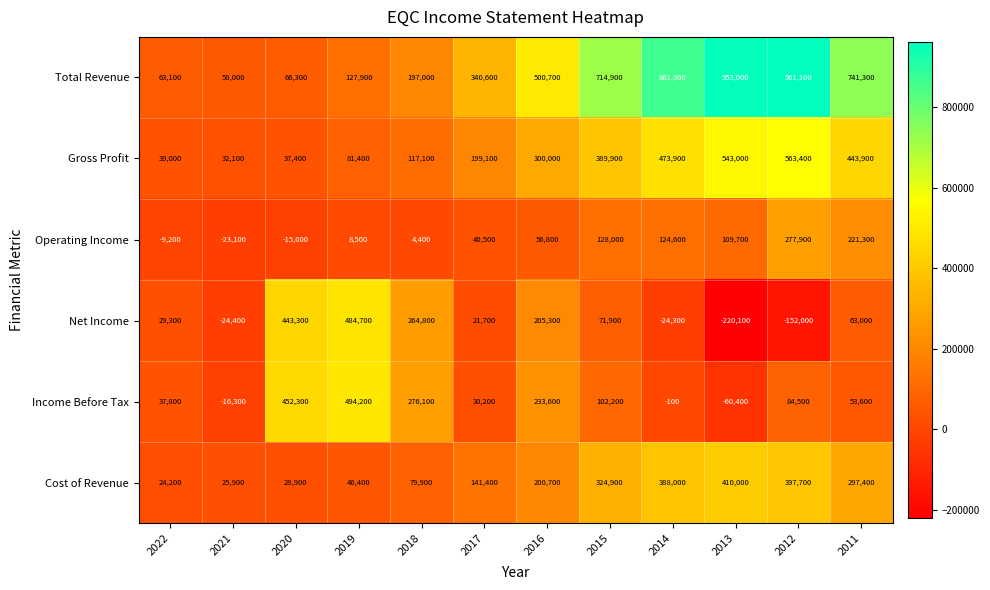

At which category is the sum across all series the highest?

2012